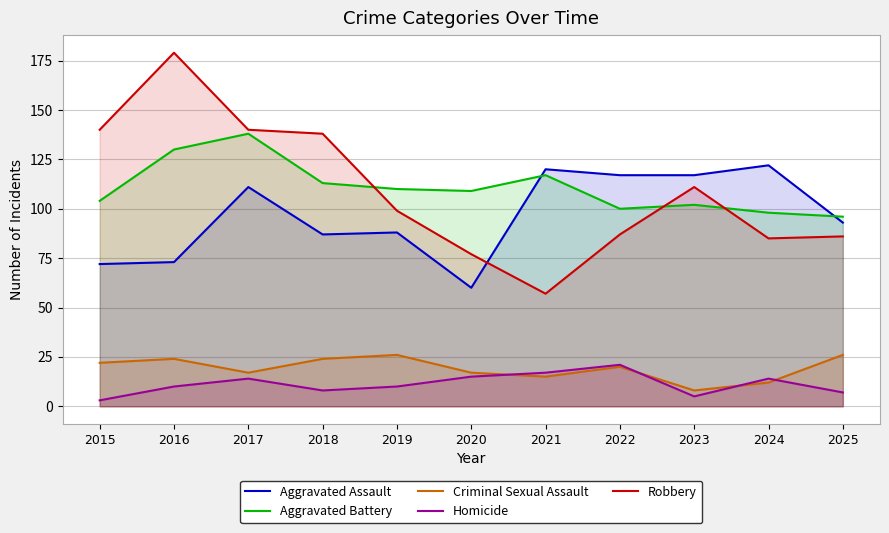

True or false: Criminal Sexual Assault has a value of 43 at 2025.

False